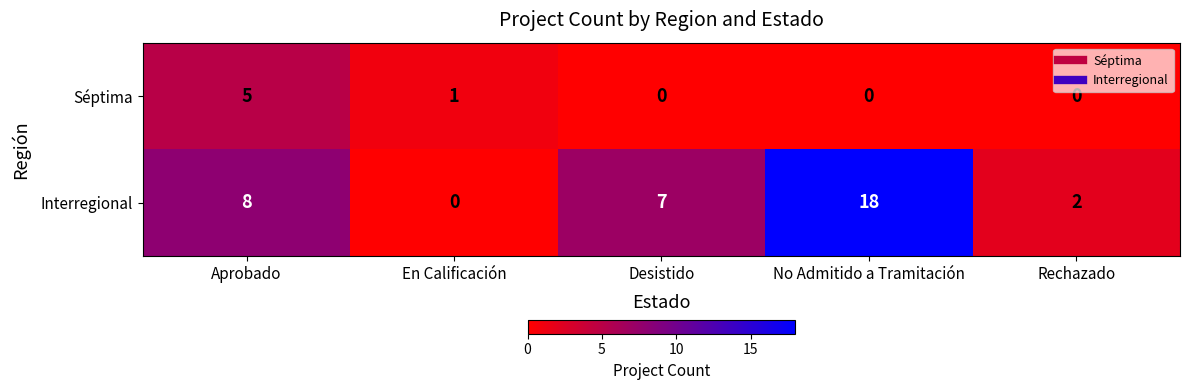

The value of Interregional at Rechazado is 1. True or false?

False